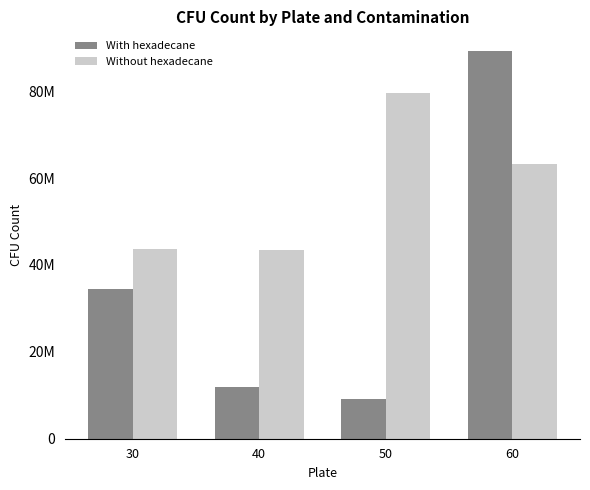

What are all the series names shown in the legend?

With hexadecane, Without hexadecane